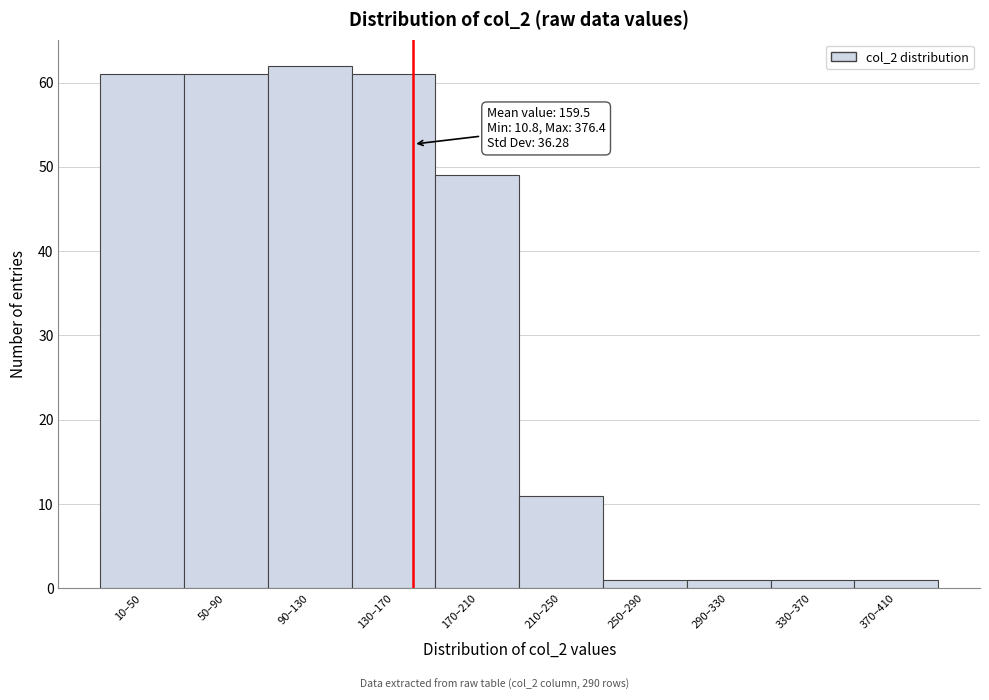

Reading left to right, transcribe all the data shown in this chart.

10–50=61	50–90=61	90–130=62	130–170=61	170–210=49	210–250=11	250–290=1	290–330=1	330–370=1	370–410=1